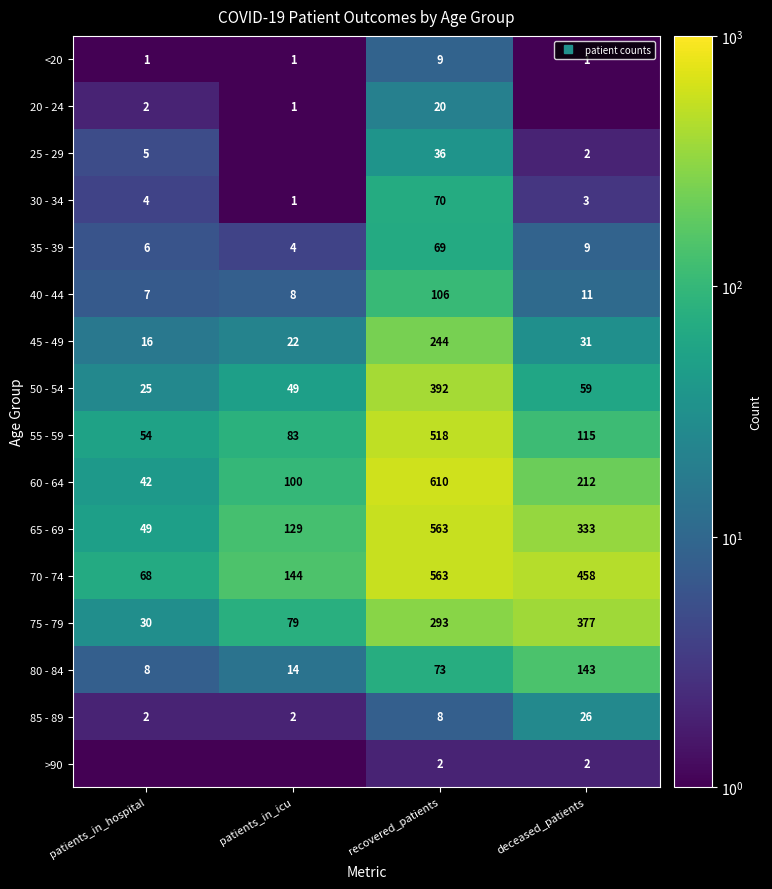

How many <20 values are between 1 and 9?

4